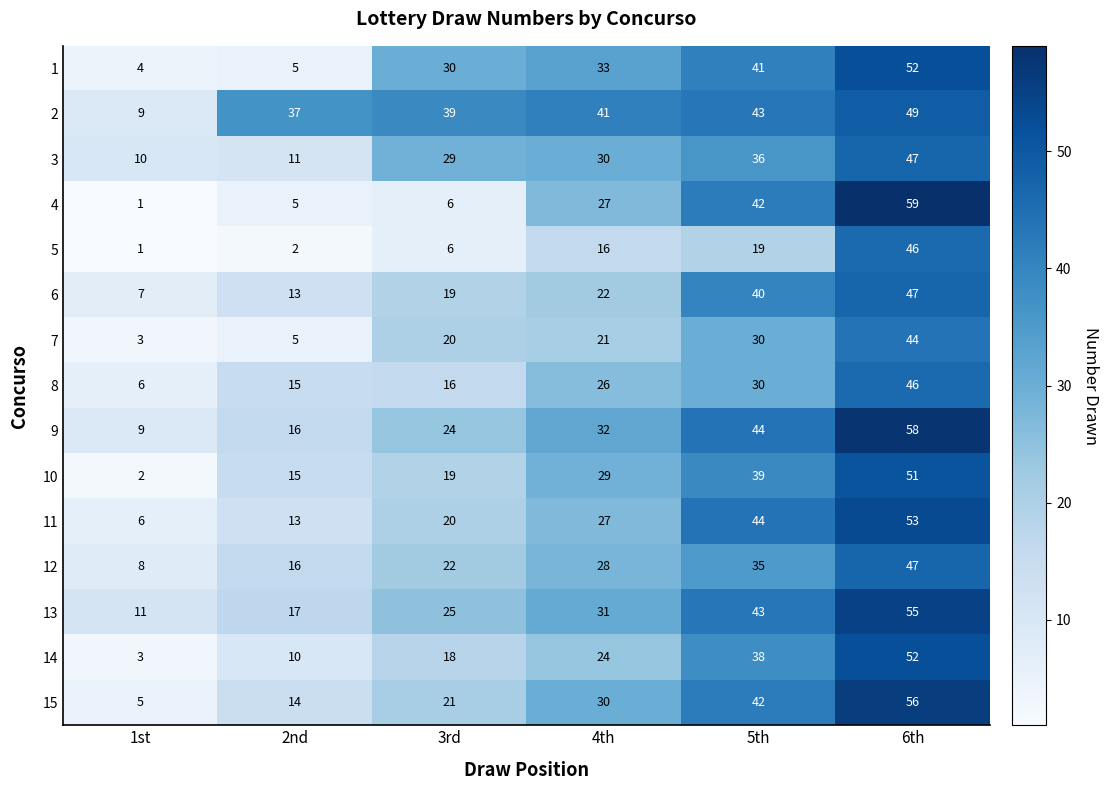

What is the difference between the maximum and minimum values in the 13 series?

44